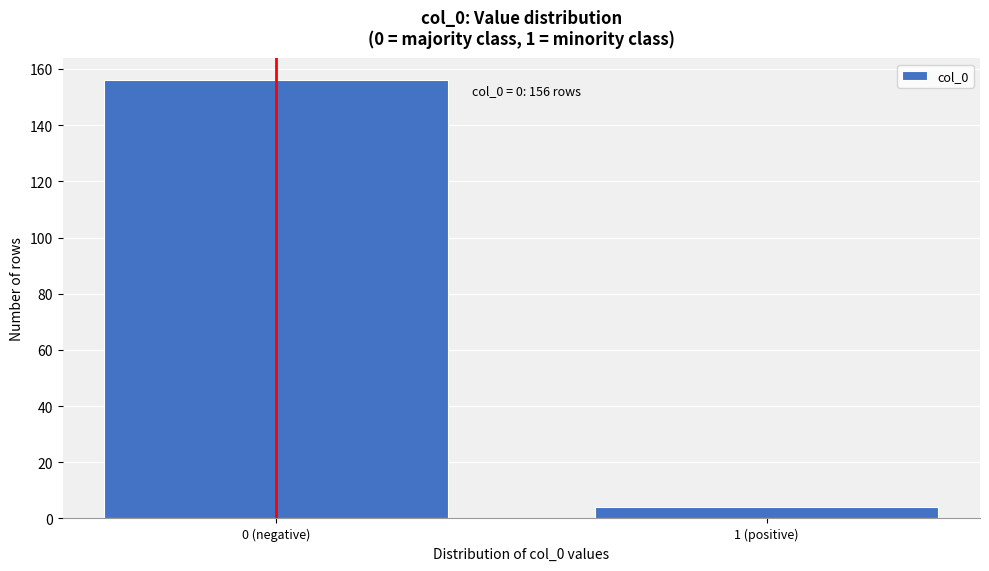

Reading left to right, what are all the values shown in this chart?

0 (negative)=156	1 (positive)=4